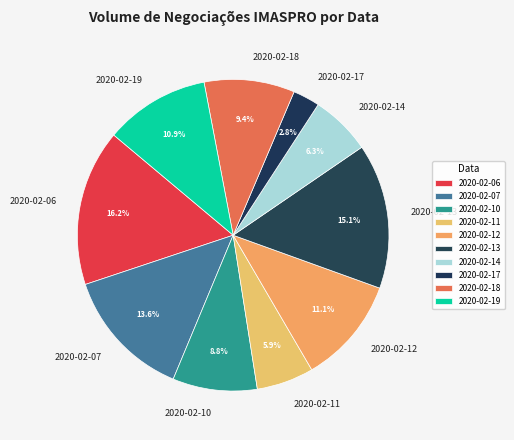

To the nearest percent, what percentage of the pie is 2020-02-06?

16%